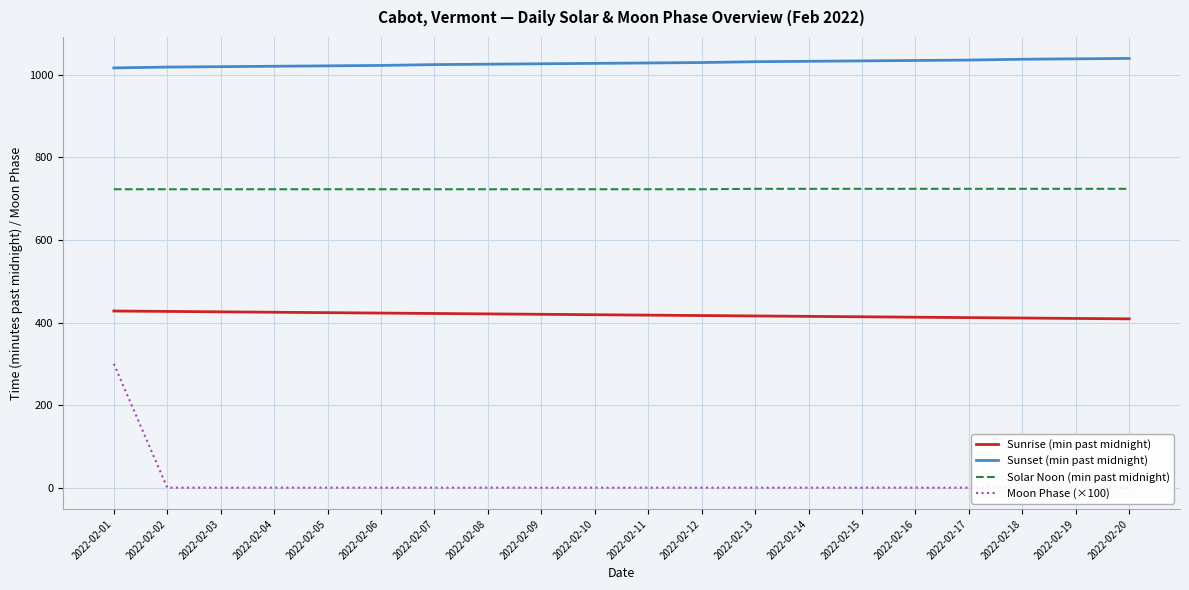

How many data points in Sunrise (min past midnight) are less than 419?

10